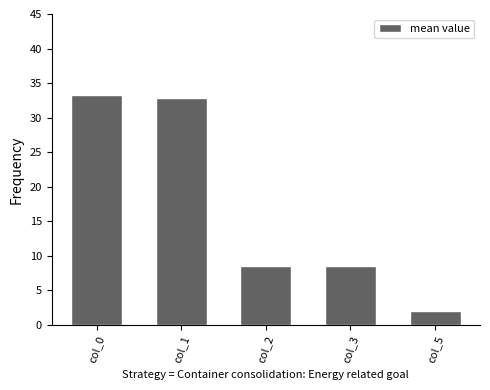

True or false: the data shows 8.5 at col_3.

True